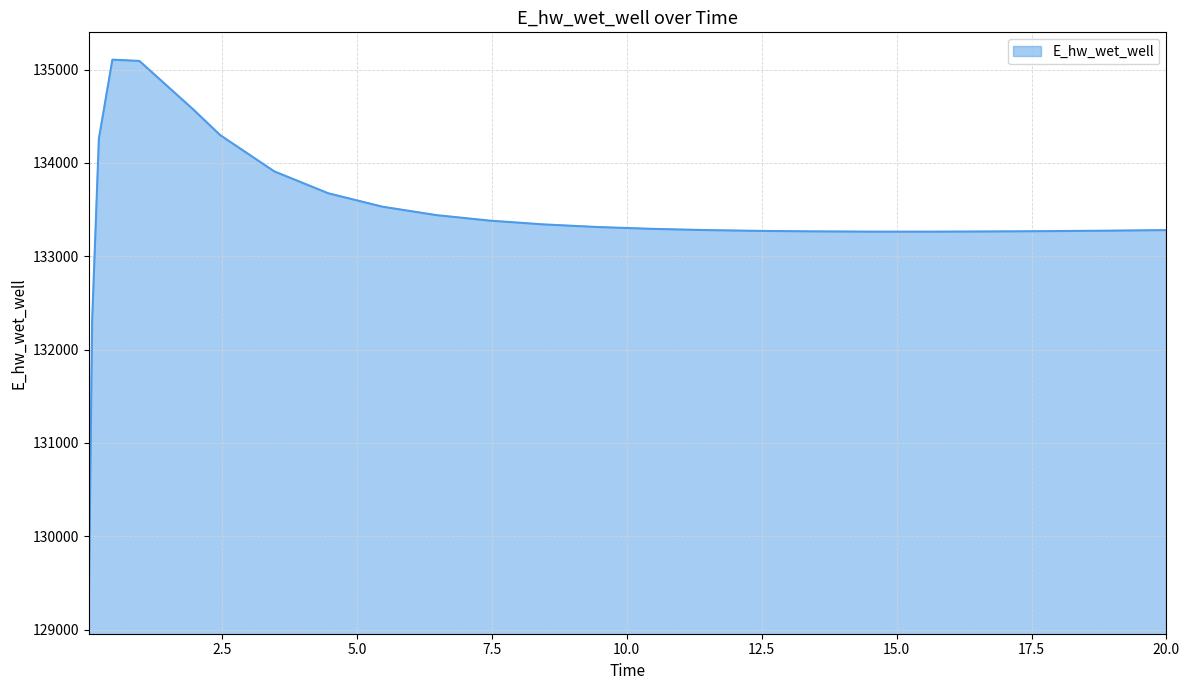

What is the minimum value shown in the chart?

129248.6